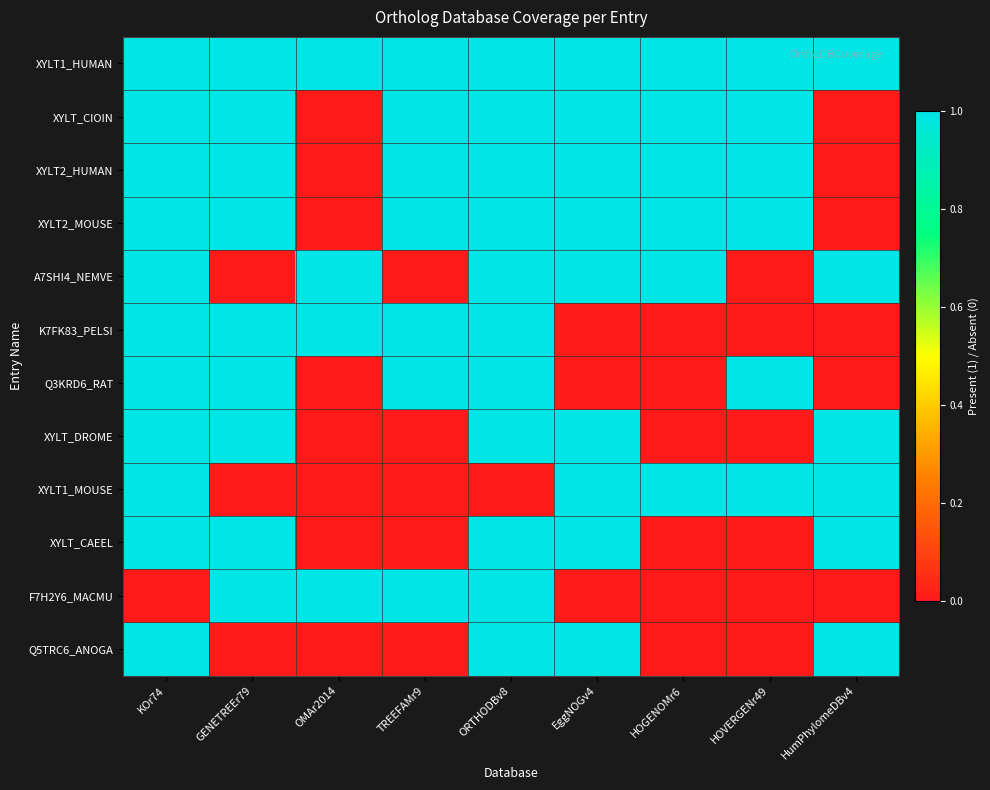

How many categories are shown in the chart?

9